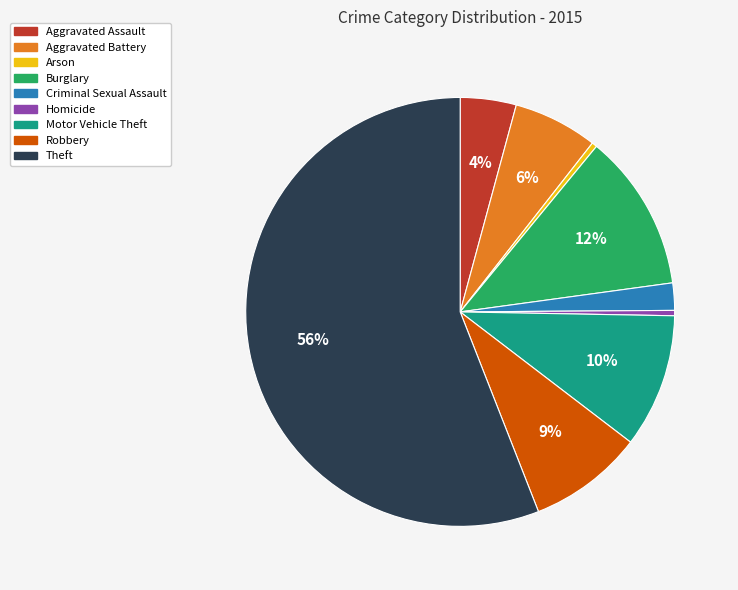

Combined, do Theft and Robbery account for over 50%?

Yes